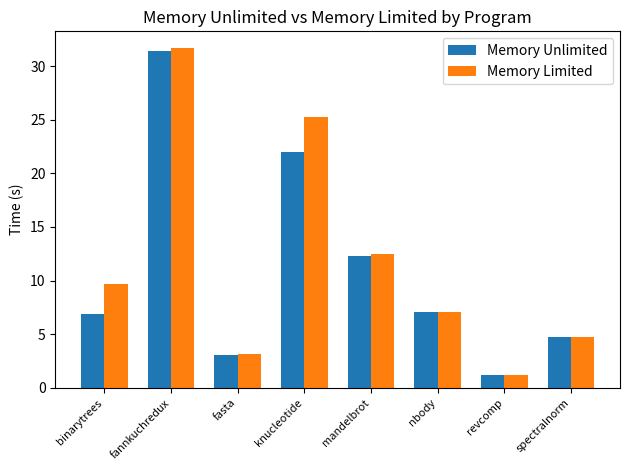

The value of Memory Unlimited at fasta is 1.4. True or false?

False